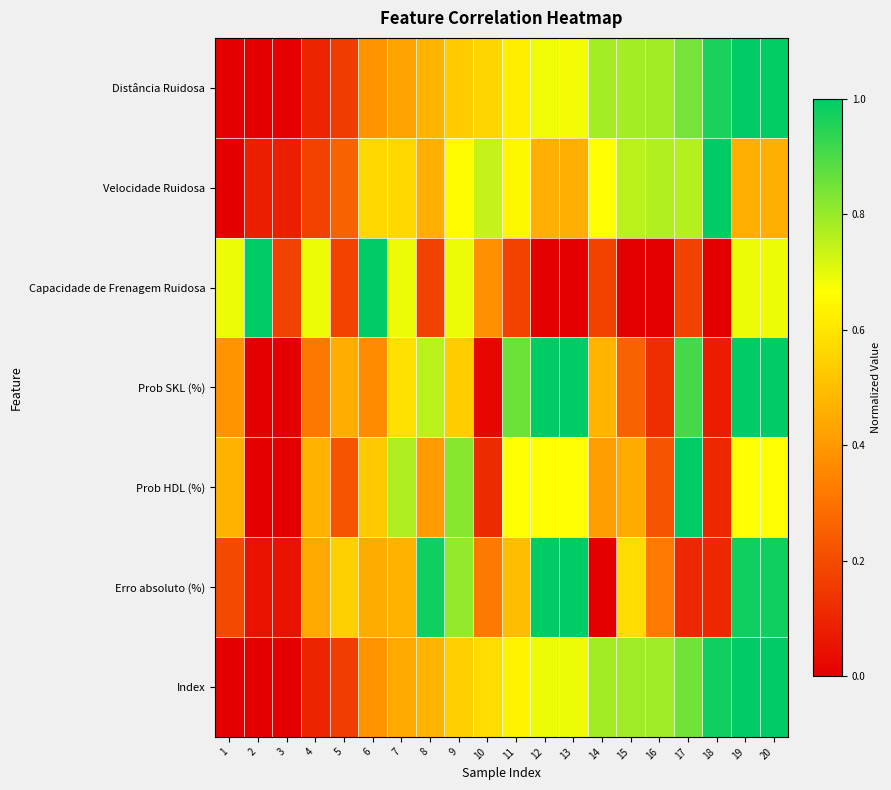

At how many categories does at least one series exceed 0?

20